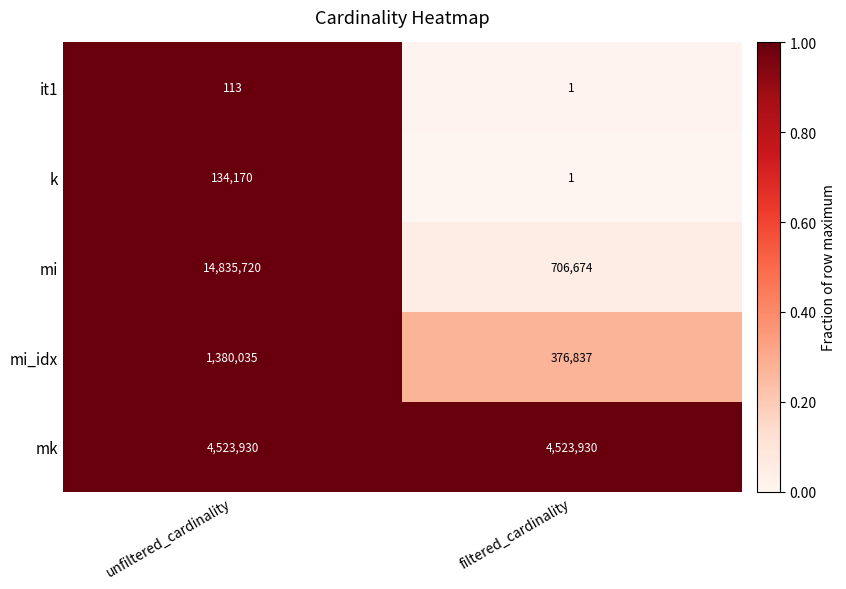

The value of it1 at unfiltered_cardinality is 151. True or false?

False